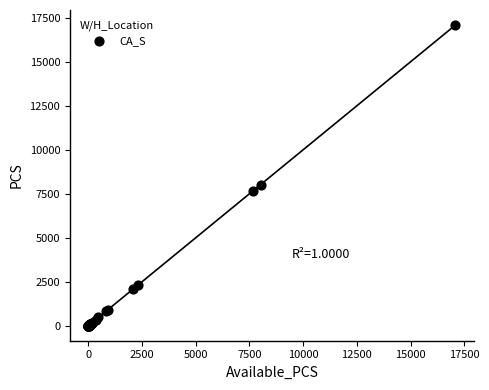

What Y value in the scatter plot is closest to 8544?

8023